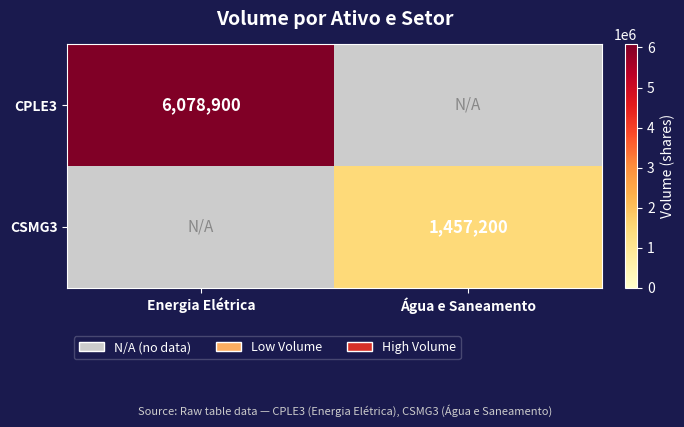

At which category does the chart reach its peak across all series?

Energia Elétrica